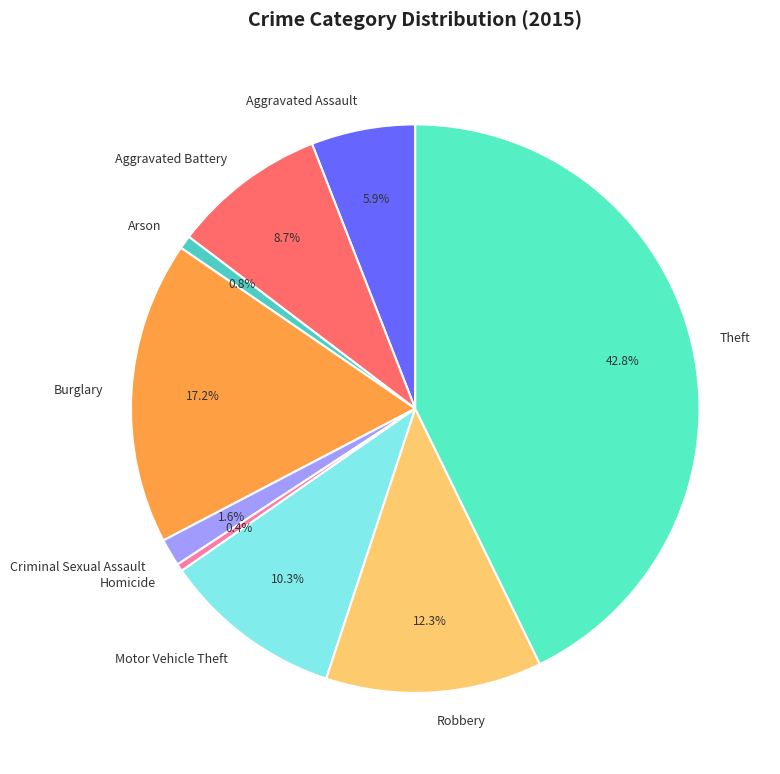

Does Aggravated Assault represent more than half of the total?

No